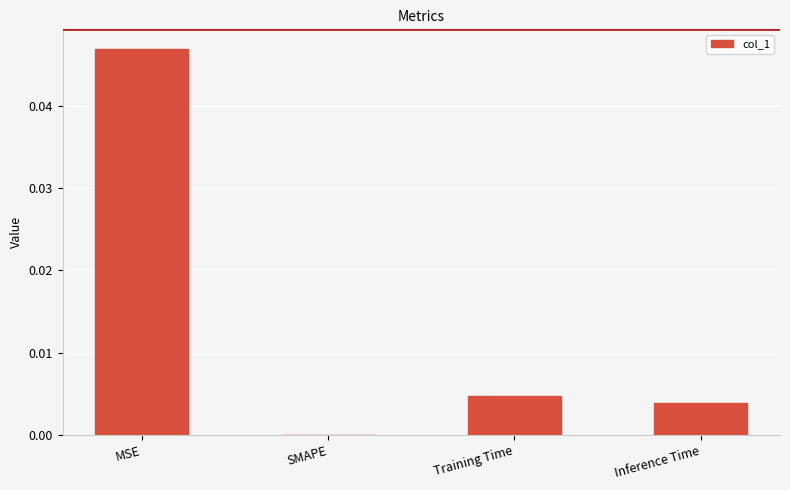

How many values exceed 0?

3